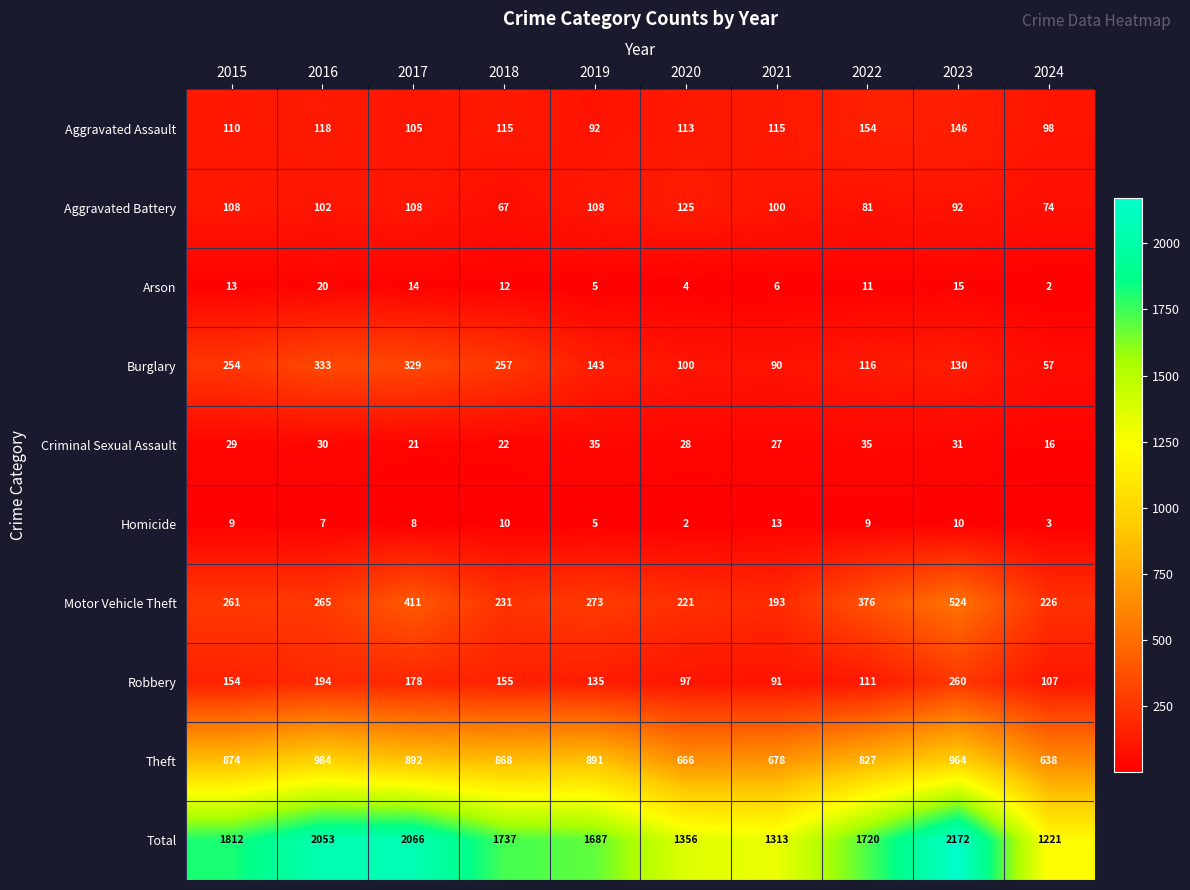

What is the difference between the maximum and minimum values in the Aggravated Battery series?

58